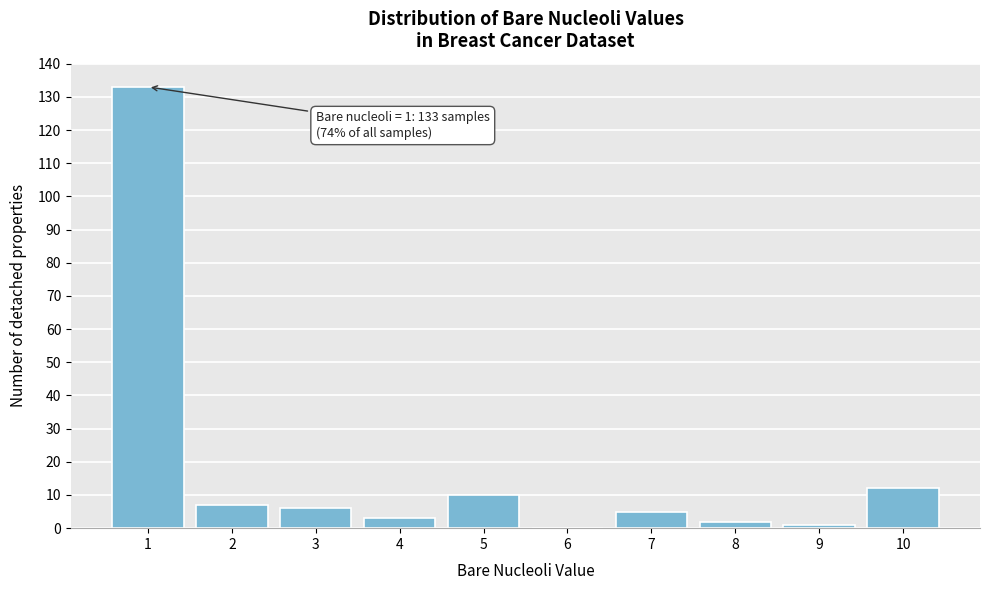

Which range on the x-axis has the tallest bar?

0.5 to 1.5